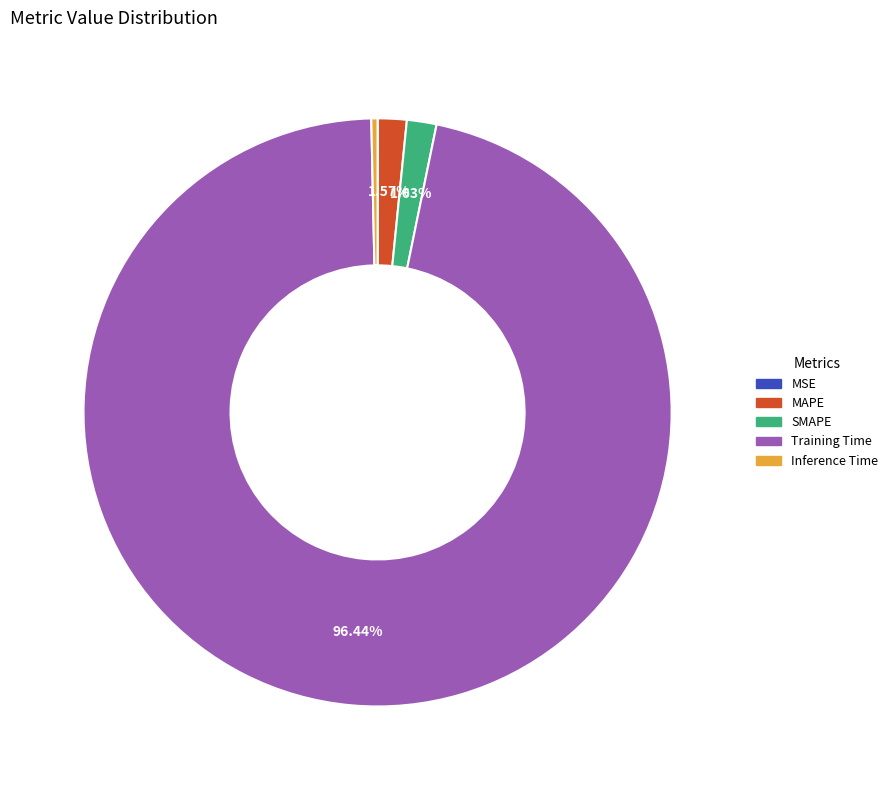

The SMAPE slice represents 16% of the pie. True or false?

False